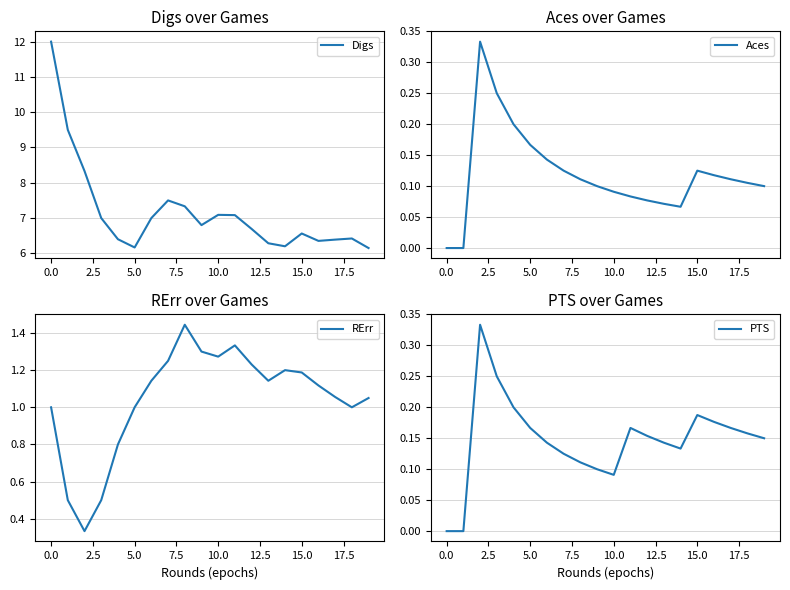

What is the greatest value displayed?

12.0